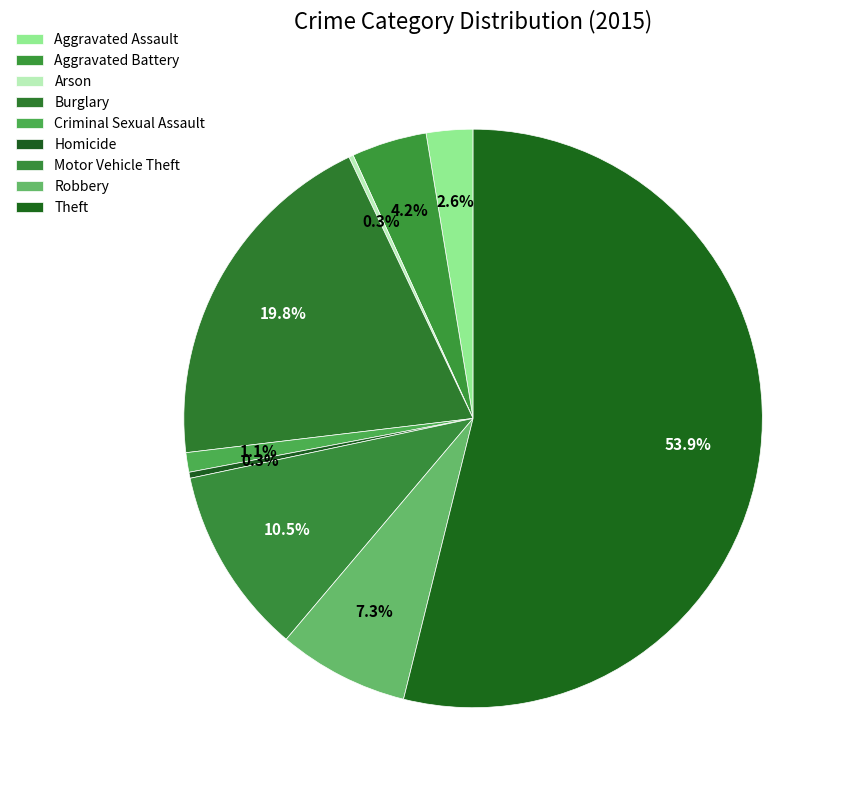

Count the number of slices in the pie.

9